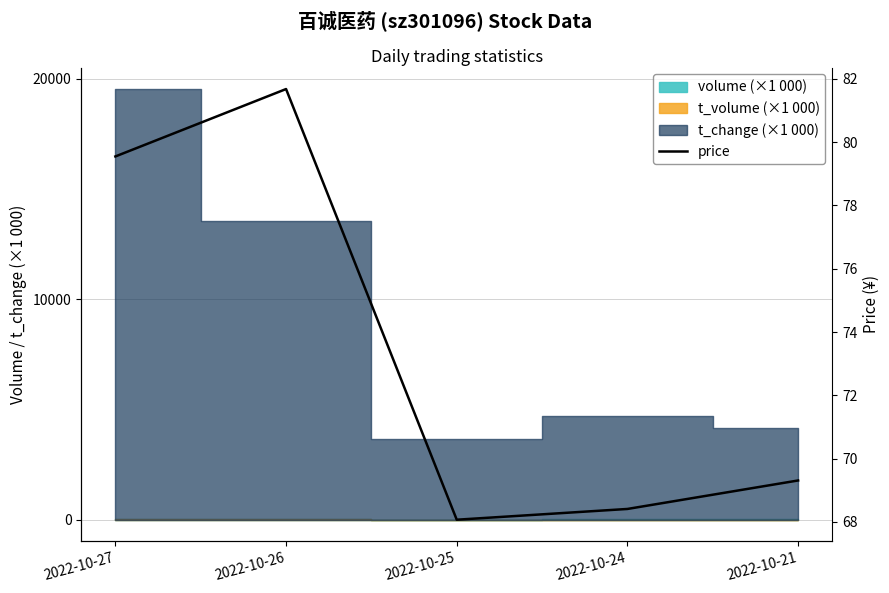

How many data points does each series have?

5